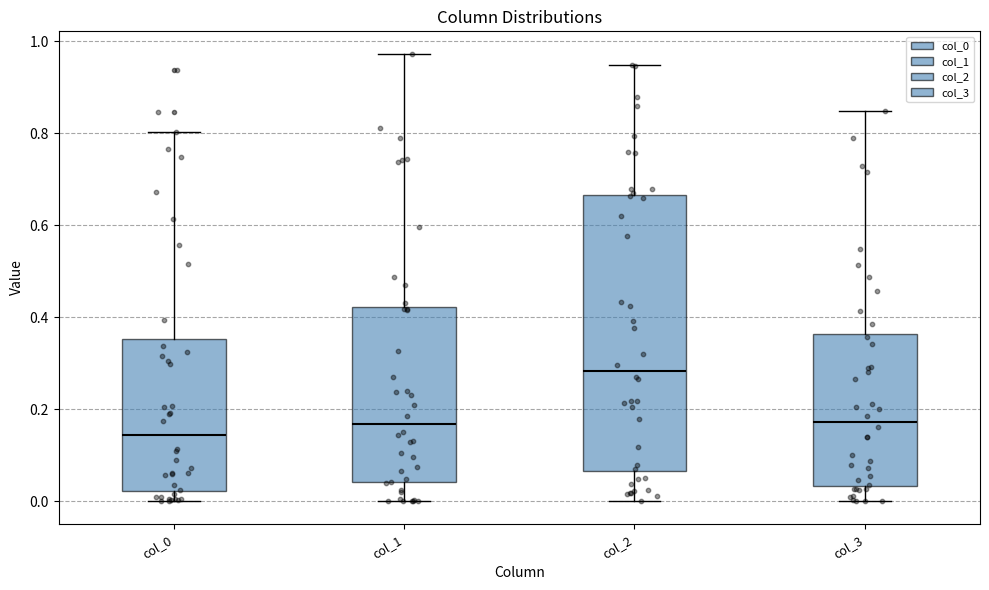

Reading left to right, transcribe this box plot: for each box, give where its median line is, the range the box spans, and where its two whiskers end, as read against the y-axis. The values are not printed on the chart, so give them approximately, as read against the axis.

col_0: median 0.14, box 0.02 to 0.36, whiskers 0.00 to 0.80
col_1: median 0.16, box 0.04 to 0.42, whiskers 0.00 to 0.98
col_2: median 0.28, box 0.06 to 0.66, whiskers 0.00 to 0.94
col_3: median 0.18, box 0.04 to 0.36, whiskers 0.00 to 0.84